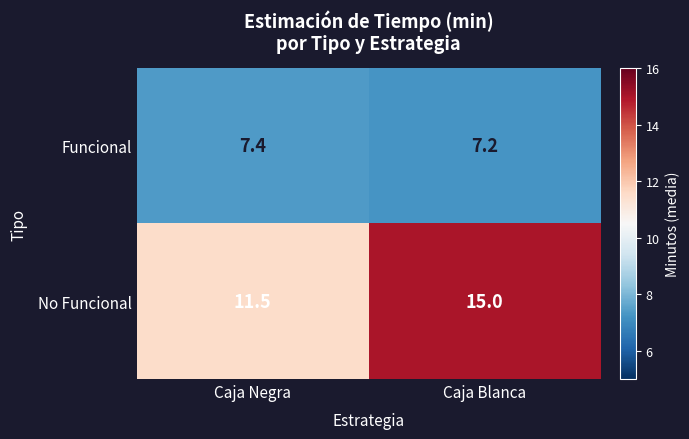

Rank the series by their maximum value, from lowest to highest.

Funcional, No Funcional